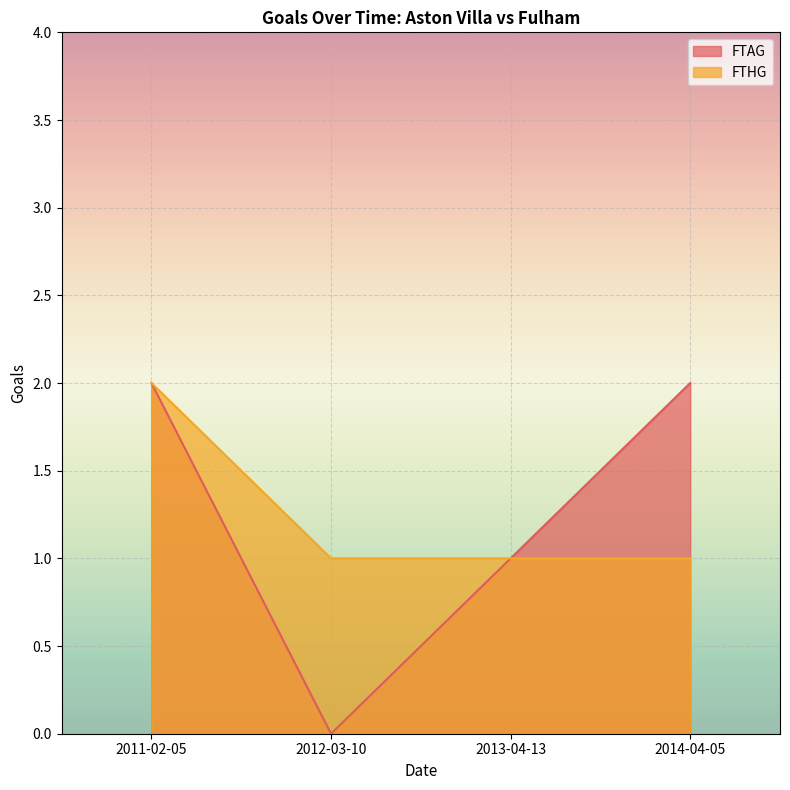

Rank the series at 2014-04-05 from lowest to highest value.

FTHG, FTAG